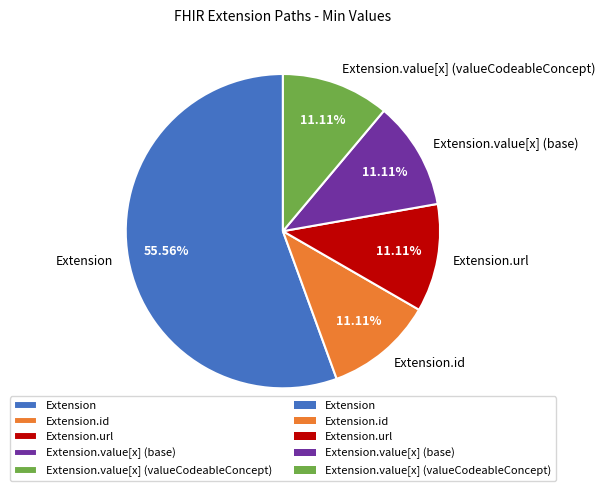

Is the sum of Extension and Extension.value[x] (valueCodeableConcept) greater than half?

Yes